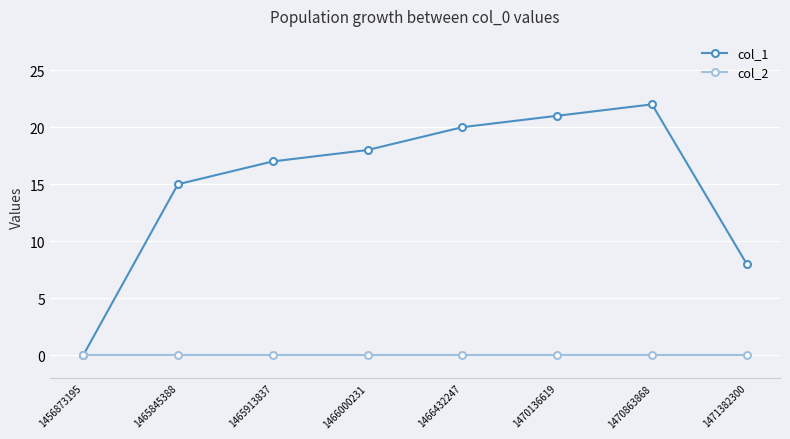

List the series in order of their peak value, lowest first.

col_2, col_1